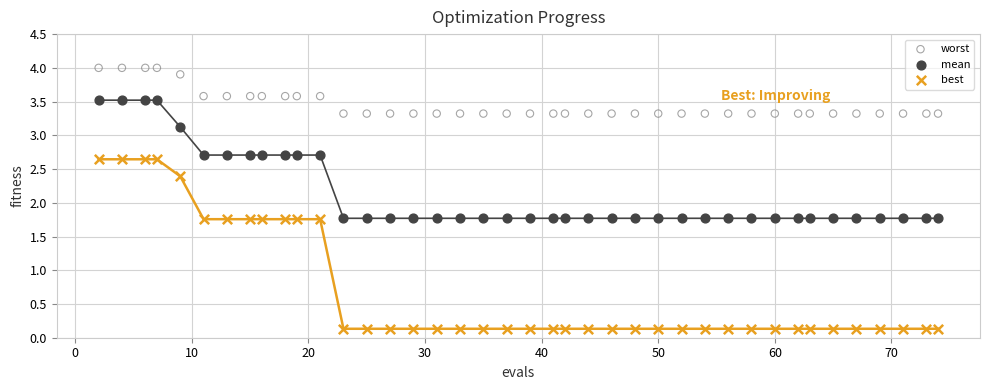

Which series reaches the minimum Y coordinate?

best